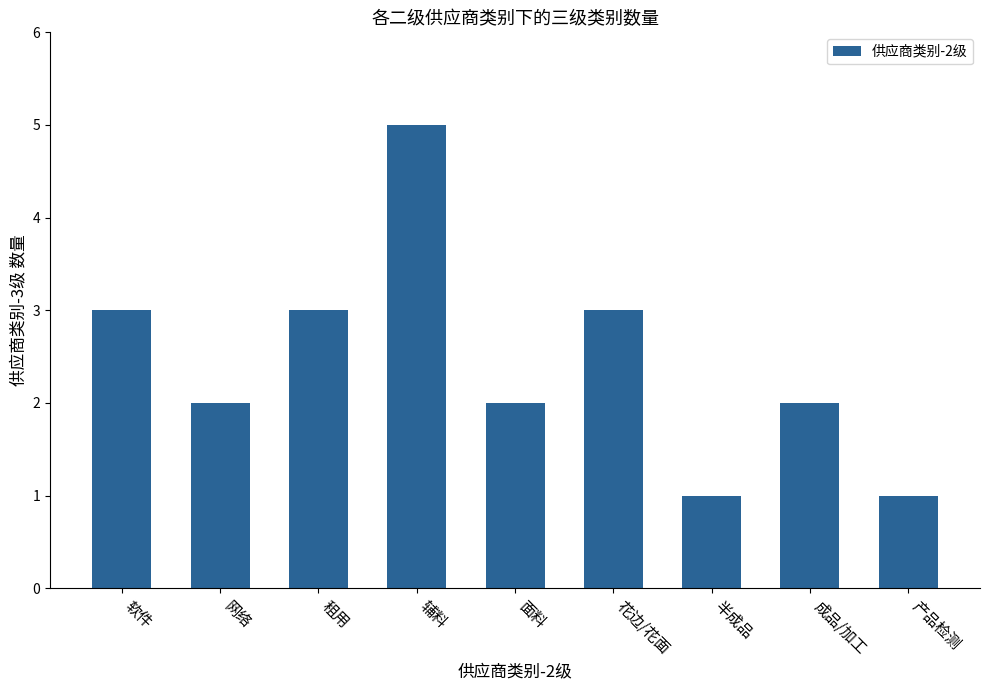

What is the label of the 4th bar from the right?

花边/花面